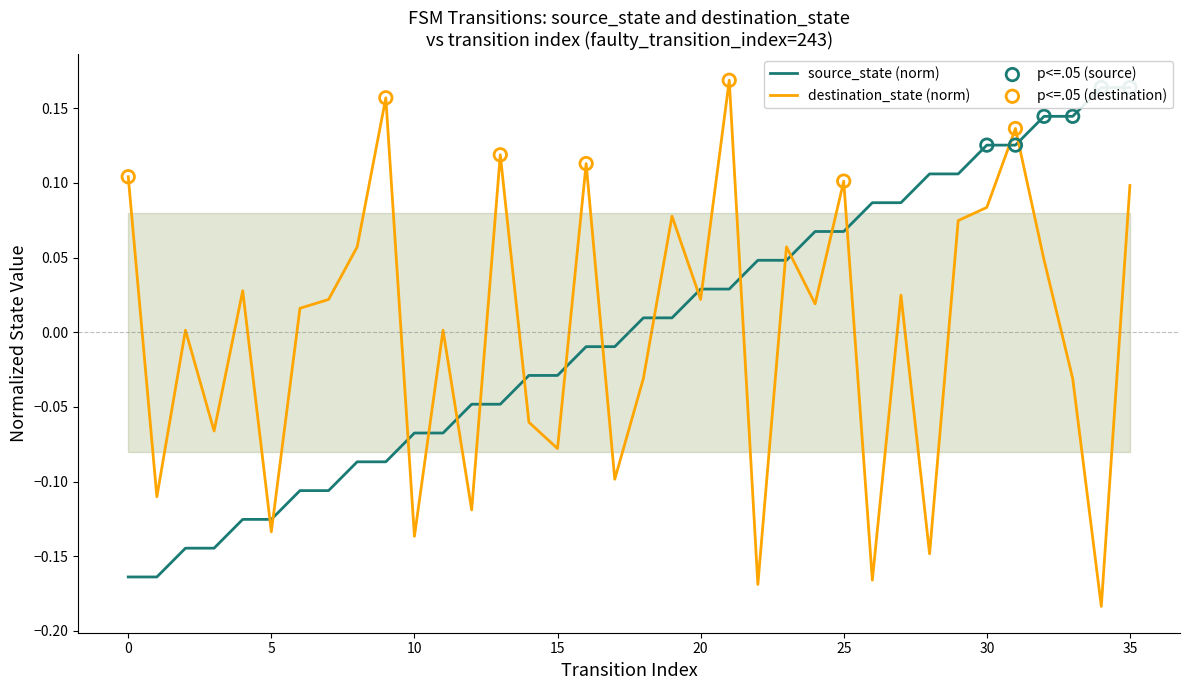

Which series has the largest Y range (max minus min)?

destination_state